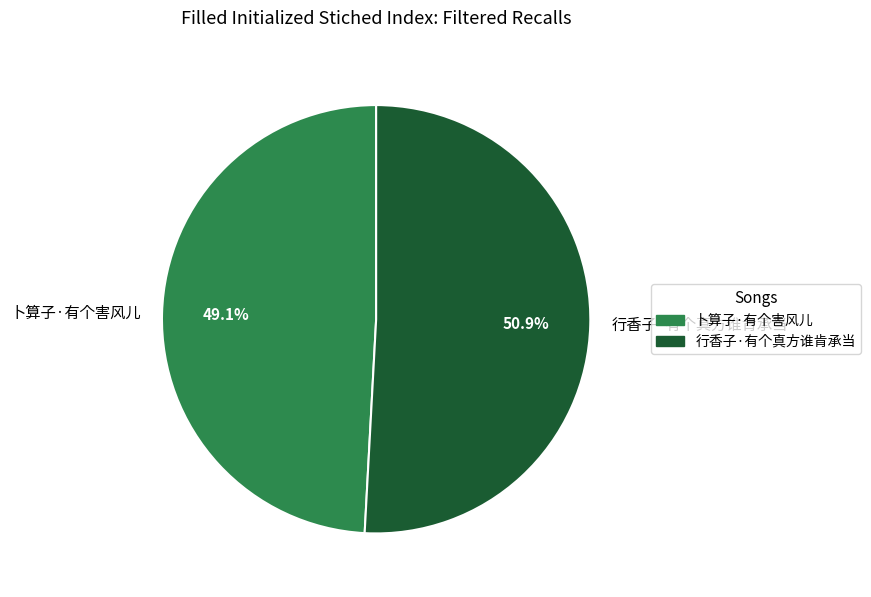

Which category accounts for the majority?

行香子·有个真方谁肯承当